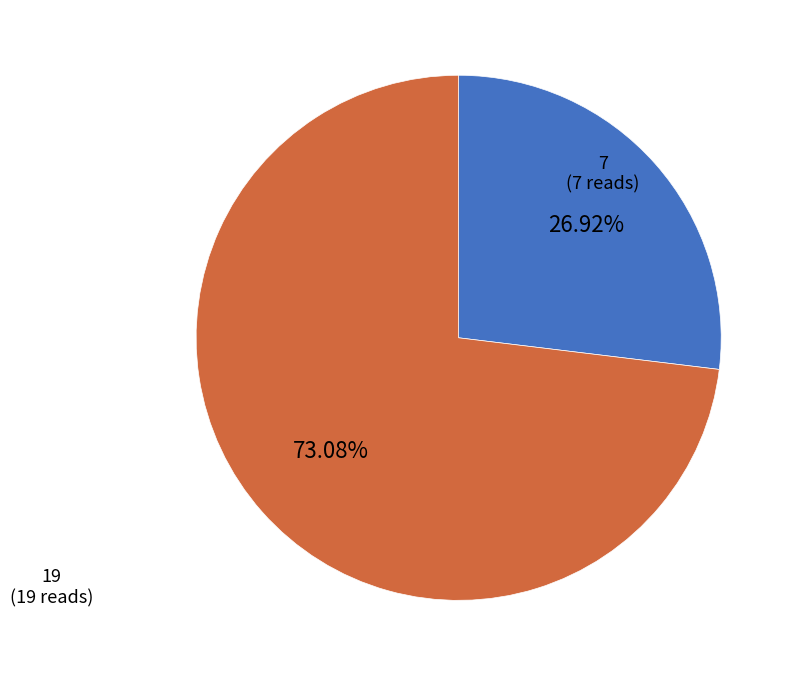

Is there any slice that represents more than half of the pie?

Yes